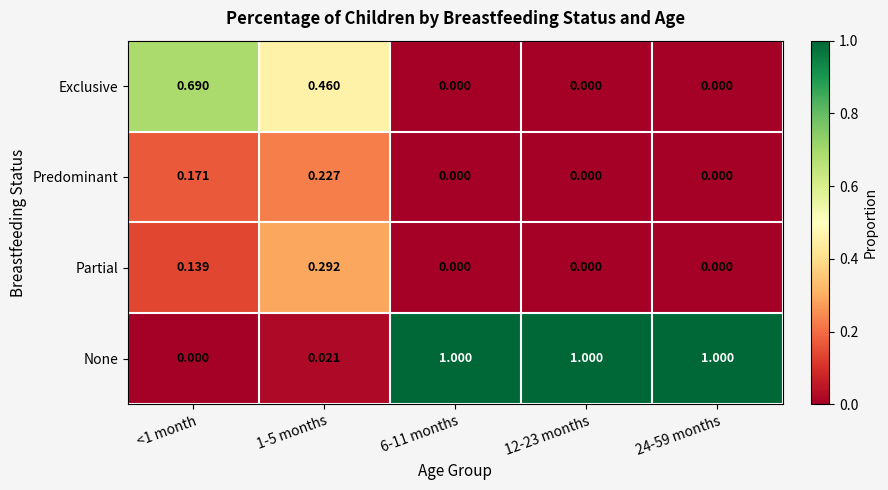

Rank the series by their maximum value, from lowest to highest.

Predominant, Partial, Exclusive, None